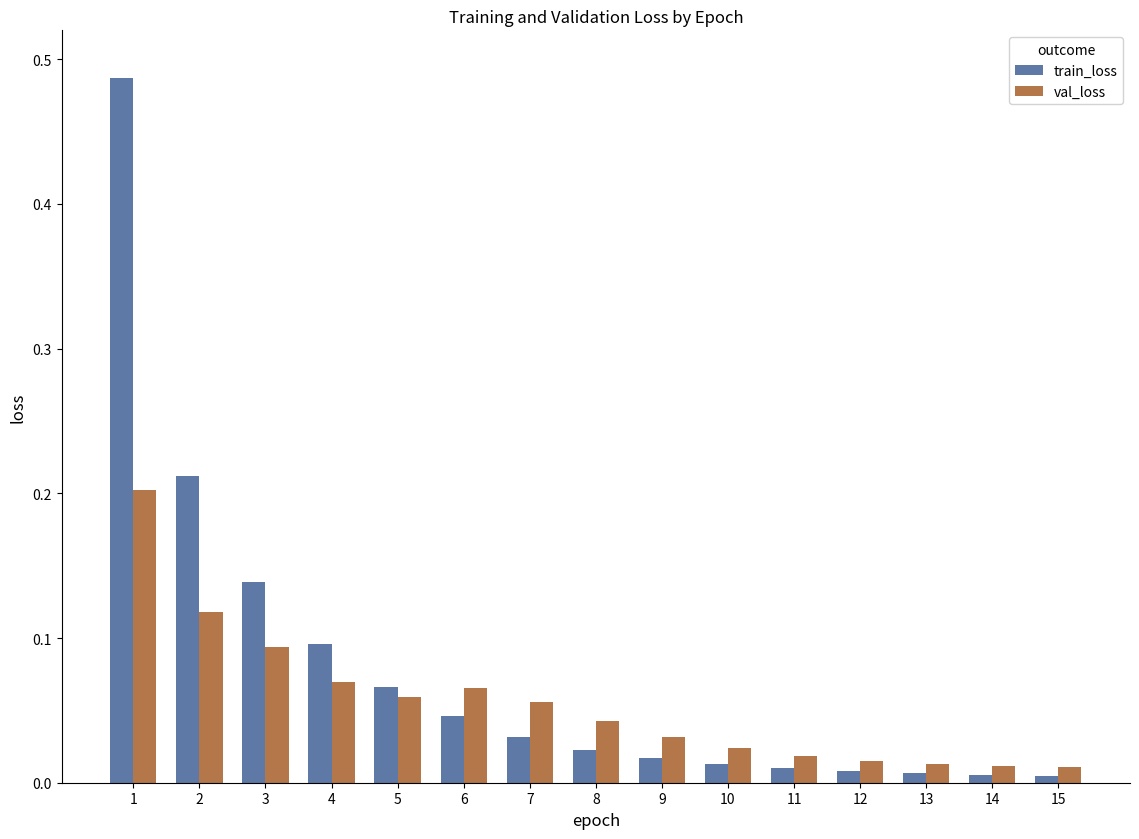

At which label does val_loss reach its peak?

1